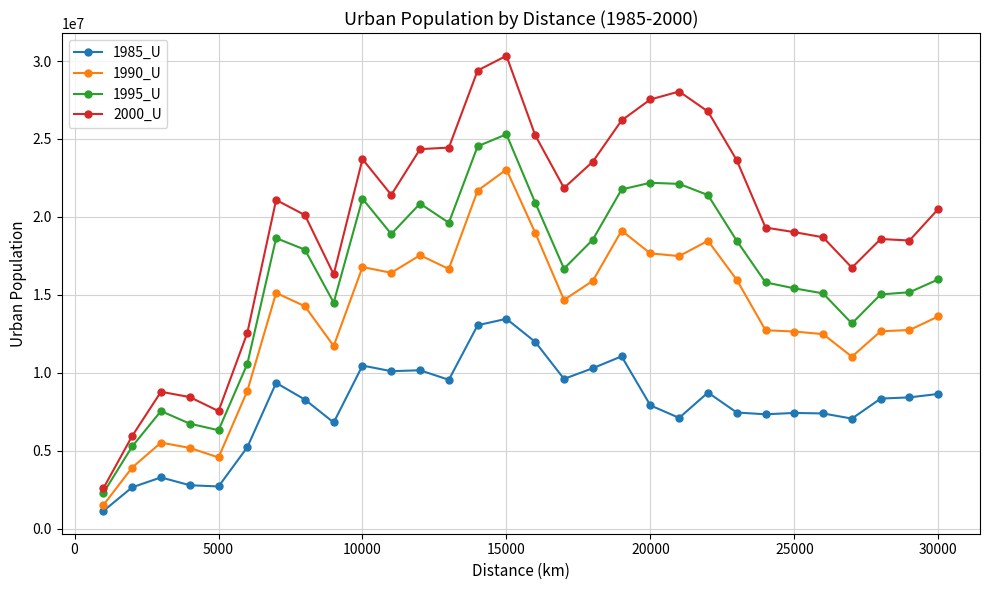

True or false: 1995_U and 1985_U intersect in this chart.

False